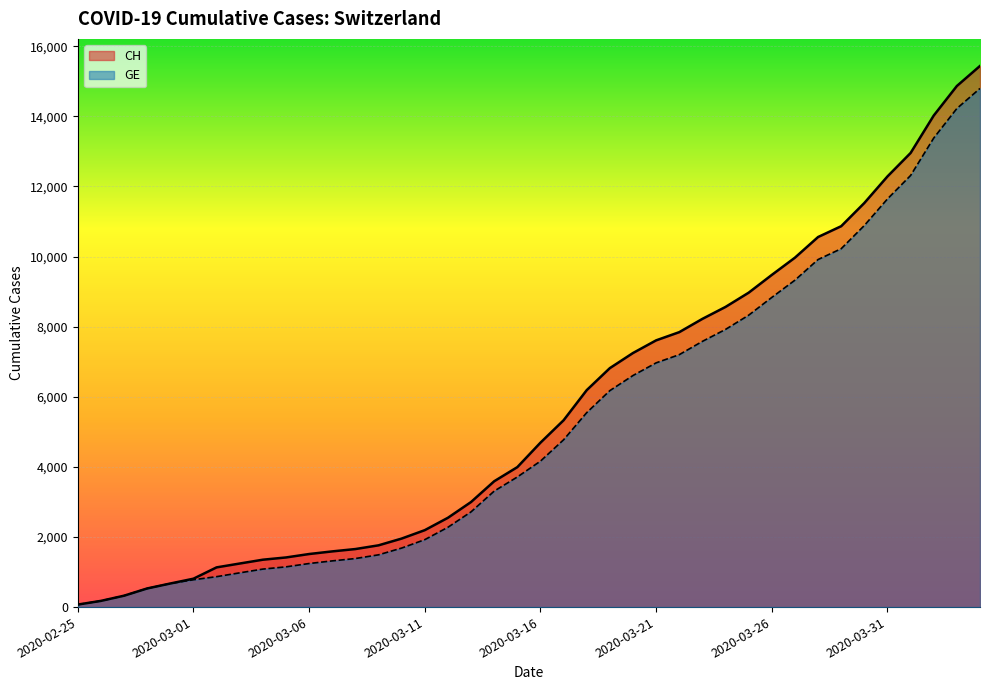

At 2020-03-04, list the series in order from smallest to largest.

GE, CH